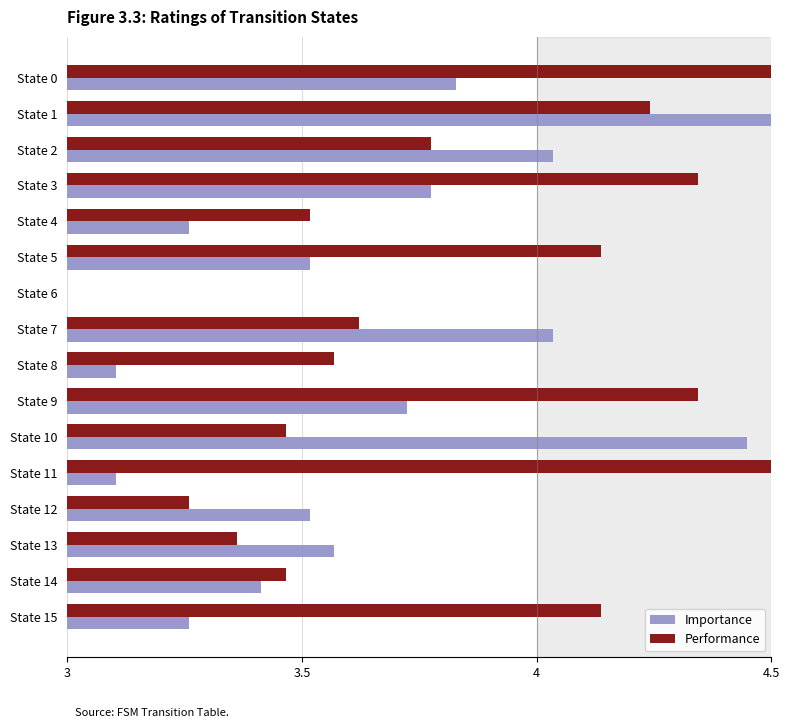

Rank the series at State 5 from lowest to highest value.

Importance, Performance